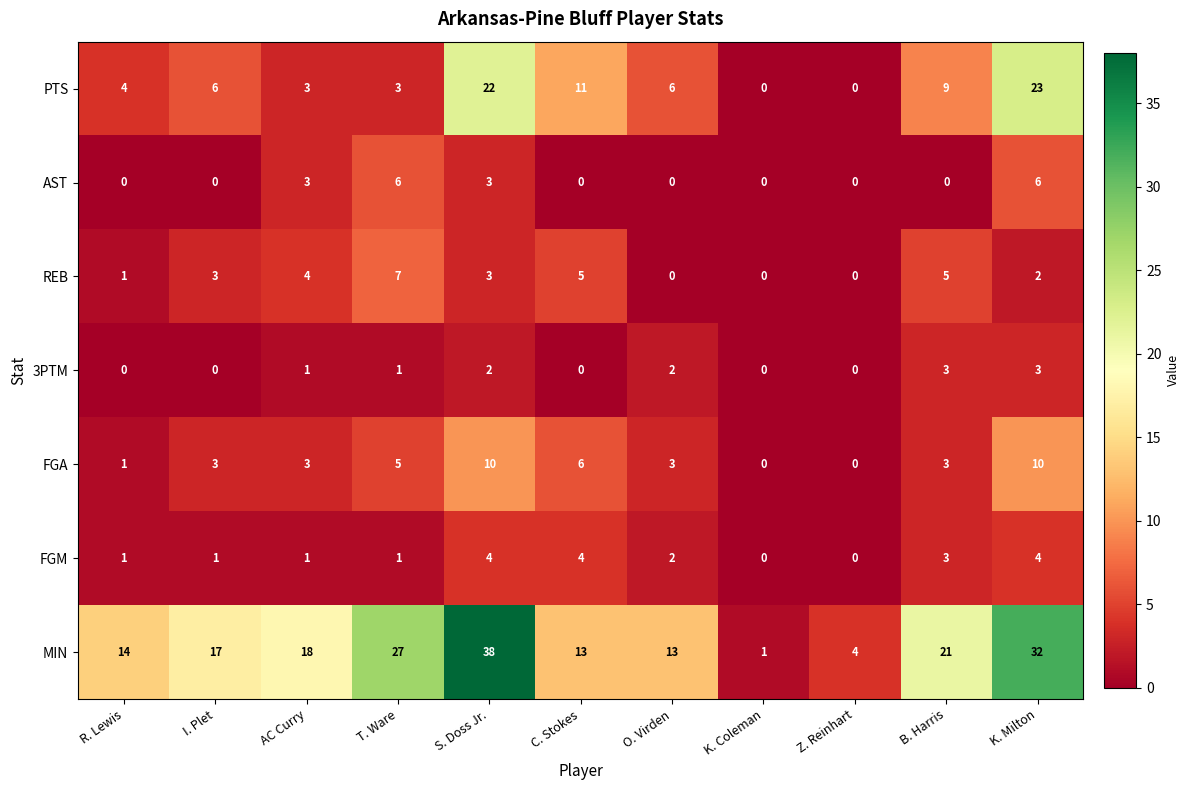

What is the greatest value displayed?

38